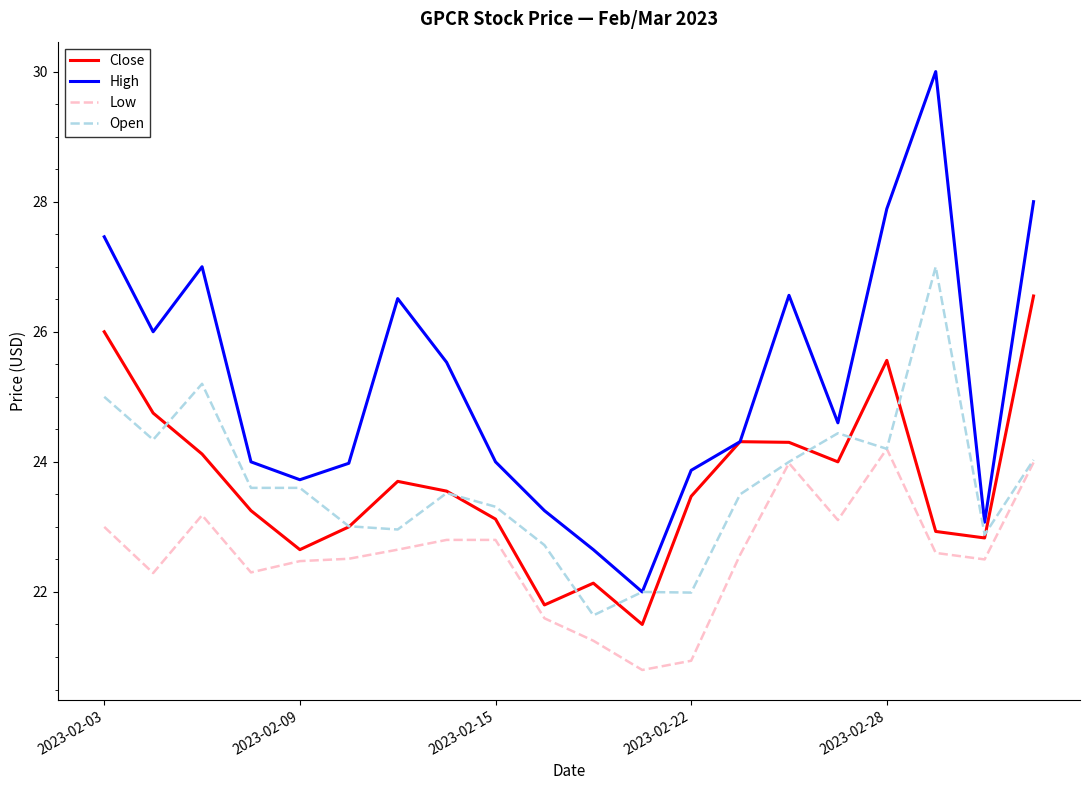

Which series has the widest spread of values?

High